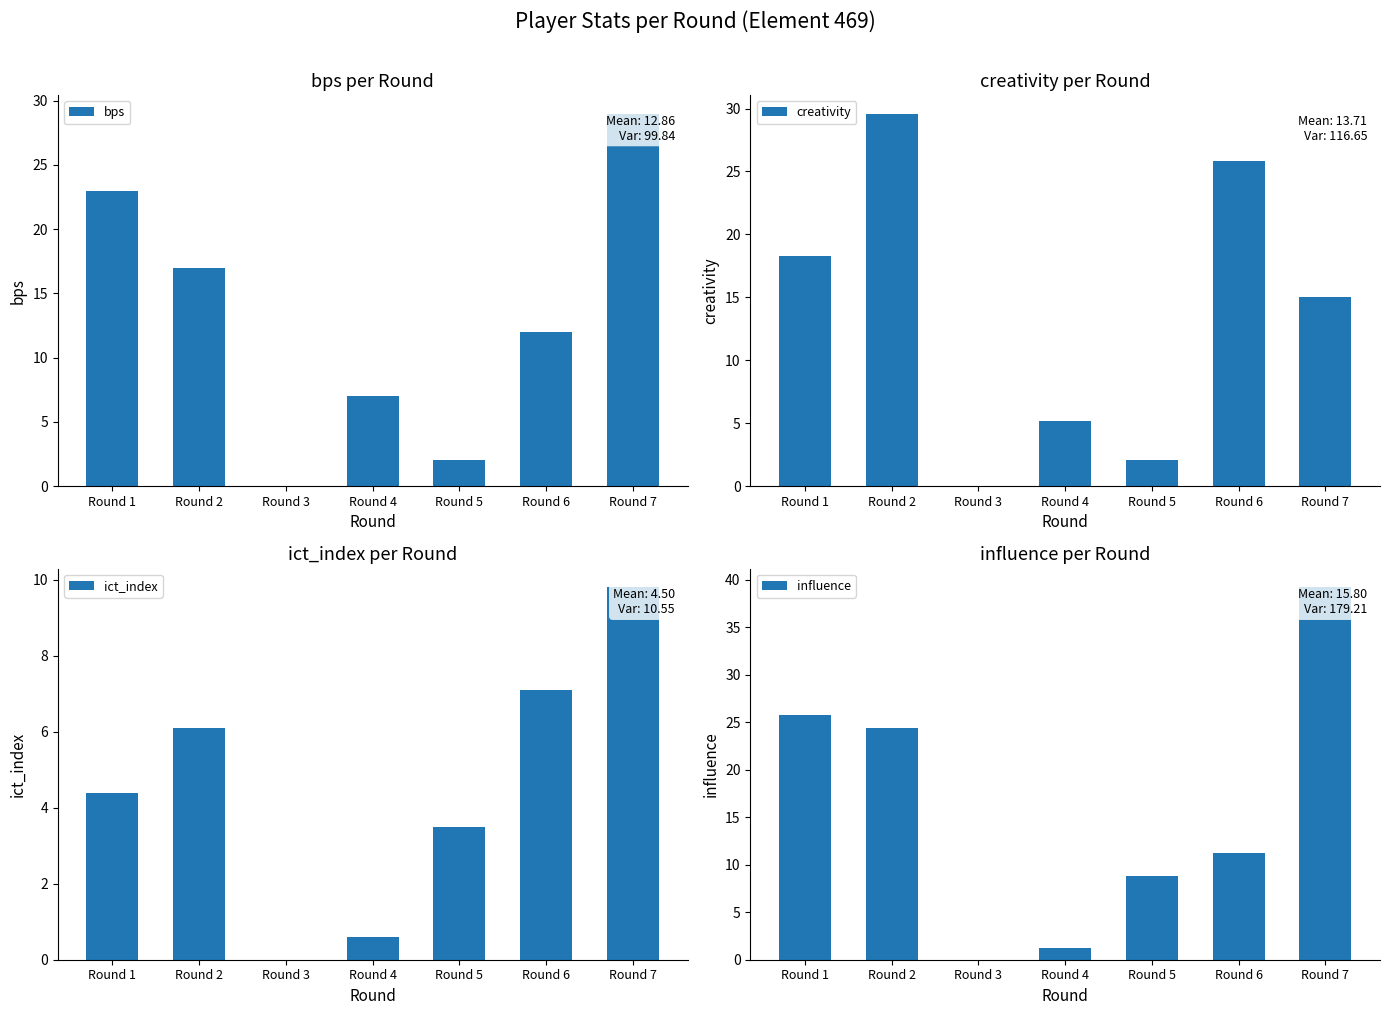

The value of creativity at Round 7 is 15.0. True or false?

True